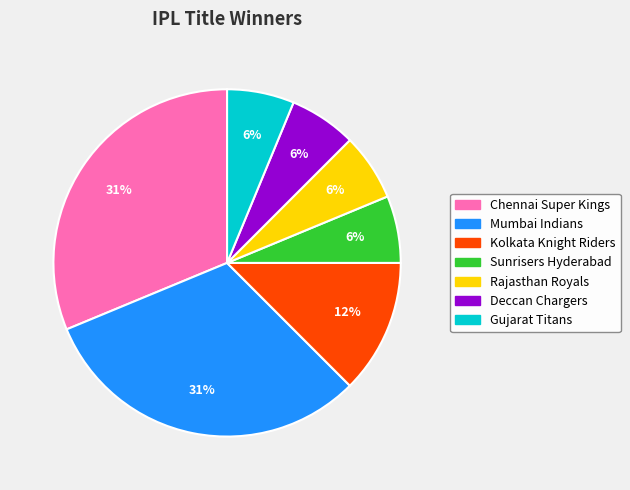

To the nearest percent, what is the average slice percentage?

14%